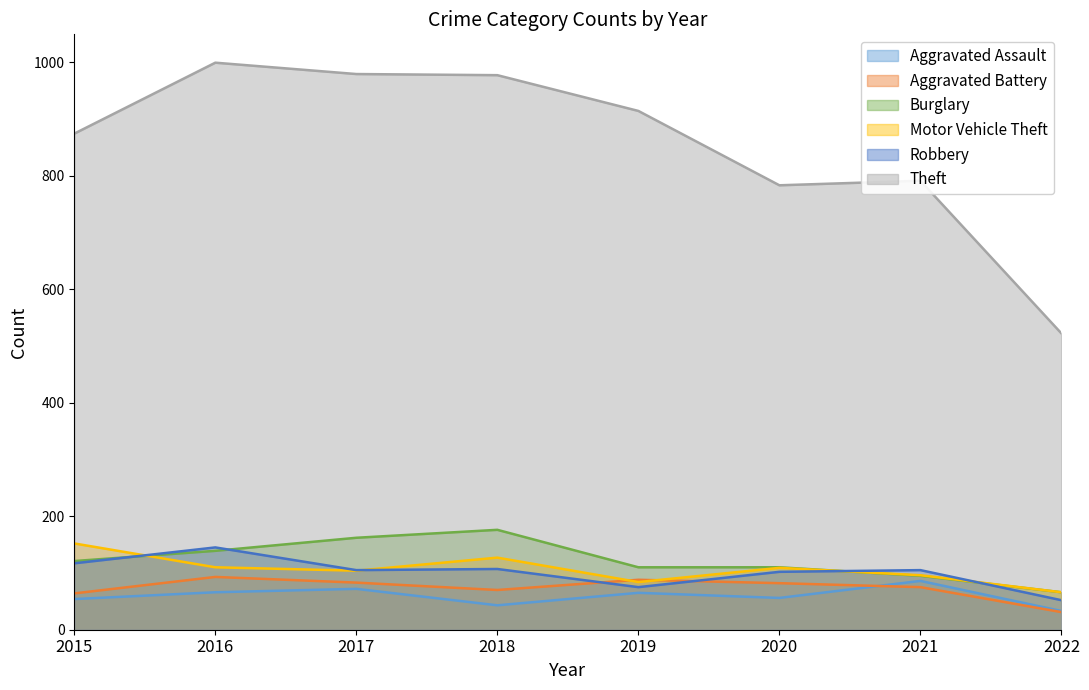

Reading right to left, what are all the values shown in this chart?

Aggravated Assault: 33	86	56	65	43	72	66	54
Aggravated Battery: 31	75	82	88	70	83	93	64
Burglary: 66	95	110	110	176	162	139	121
Motor Vehicle Theft: 66	96	109	84	127	104	110	152
Robbery: 52	105	102	75	107	105	145	117
Theft: 522	791	783	914	977	979	999	874